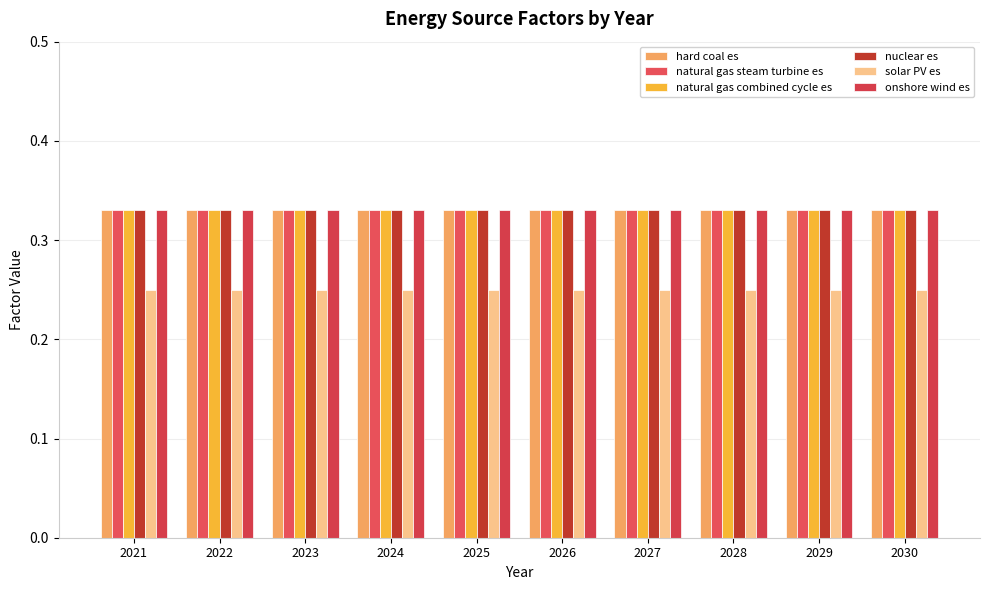

What is the value of the natural gas combined cycle es bar at the 6th from the left?

0.3